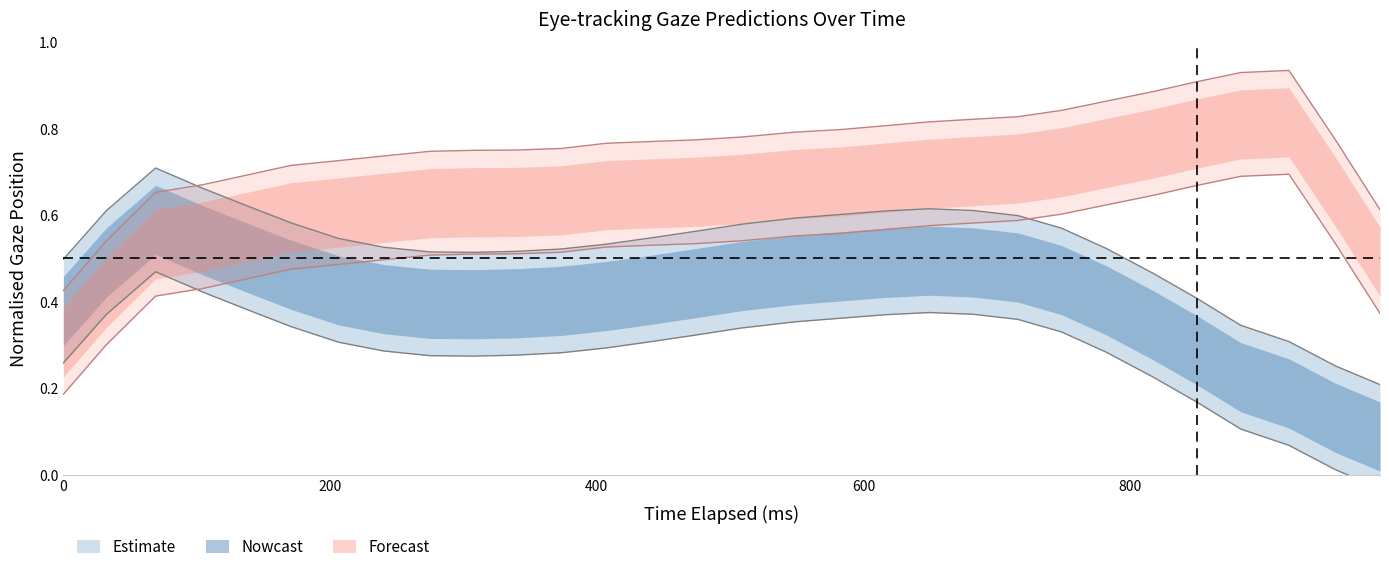

Does the chart display data point markers on the line(s)?

No